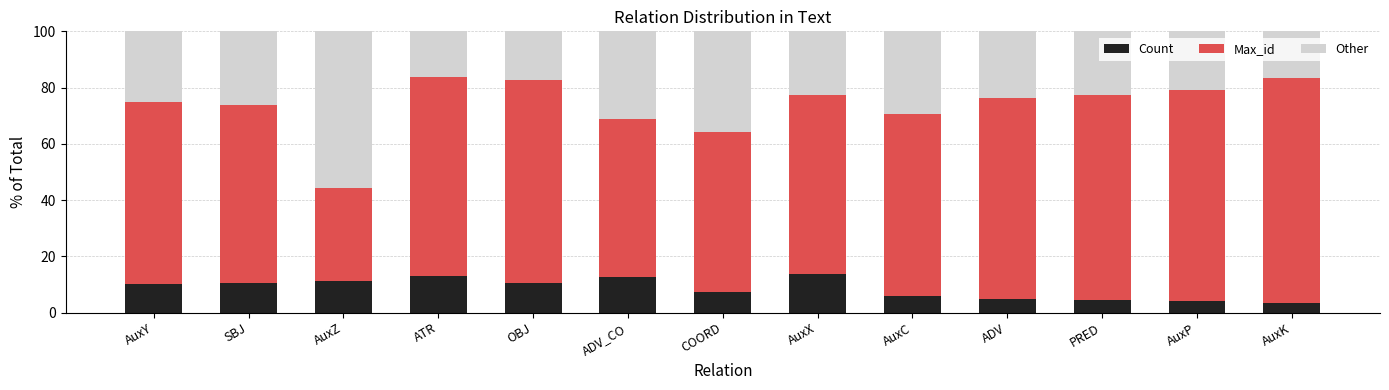

What is the sum of all Count values?

110.9